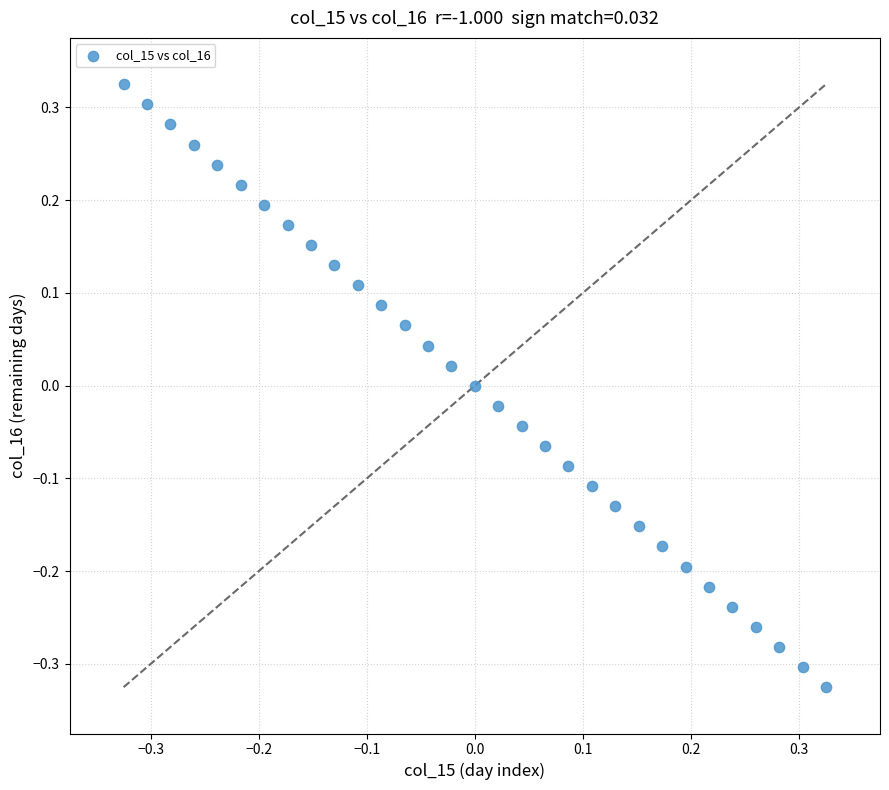

What is the range of X values (max minus min)?

0.7